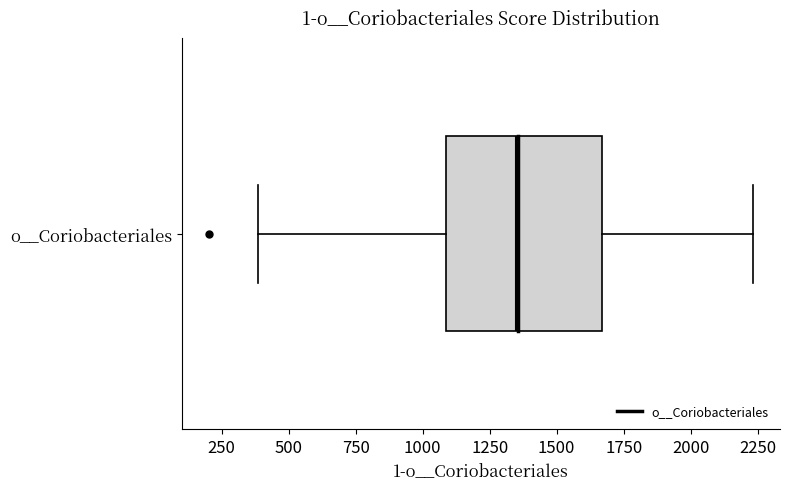

Read this box plot against the x-axis: the position of the median line, the range covered by the box, and the ends of both whiskers. The values are not printed on the chart, so give them approximately, as read against the axis.

median 1350, box 1100 to 1650, whiskers 400 to 2250